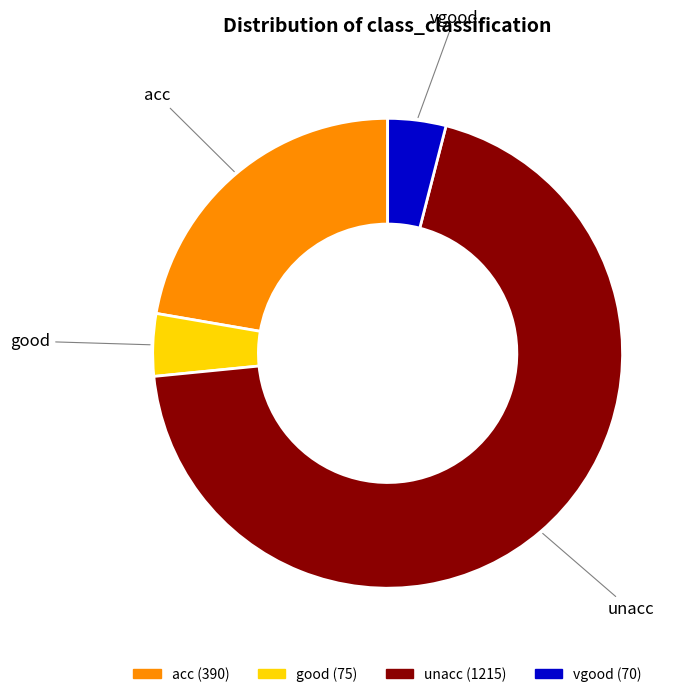

What is the ratio of the value at good to the value at acc?

0.2